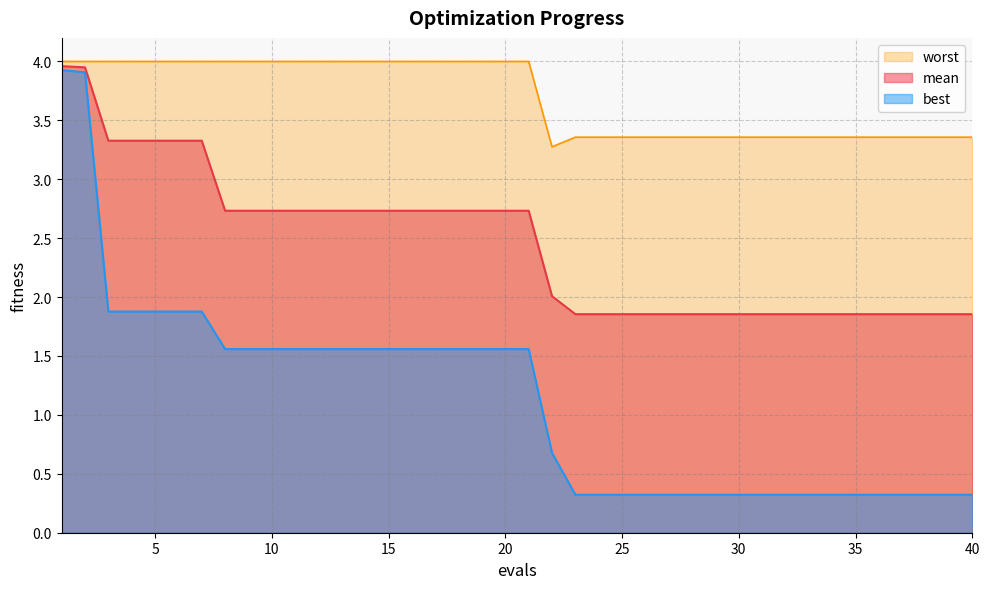

At which category does the chart reach its peak across all series?

1